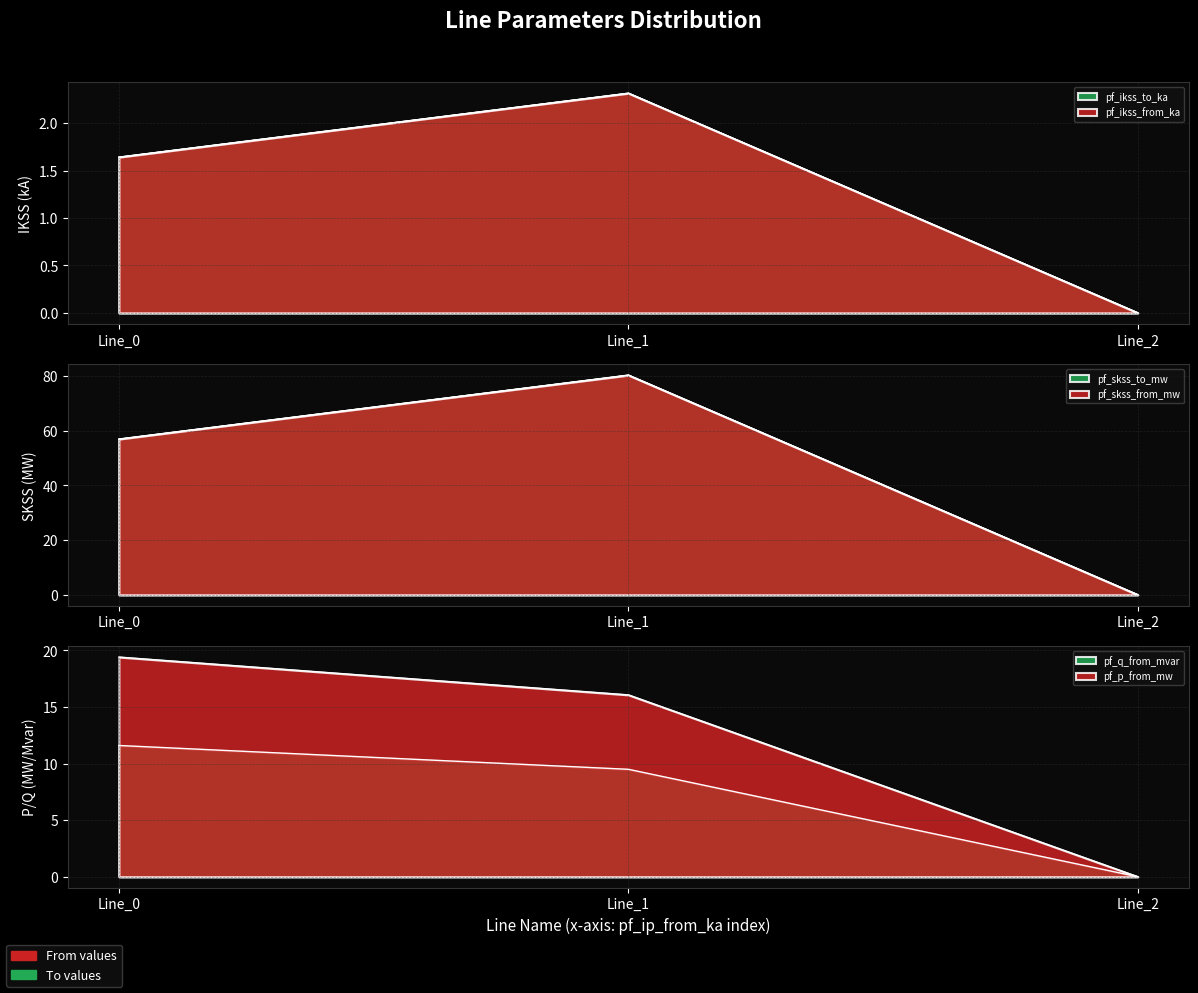

How many lines are shown in the chart?

6